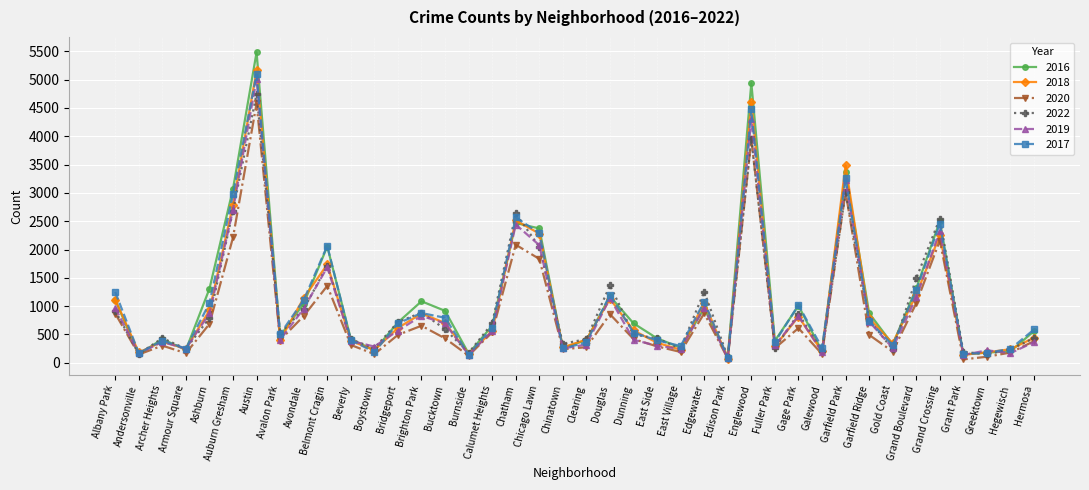

What position from the right is Belmont Cragin?

31